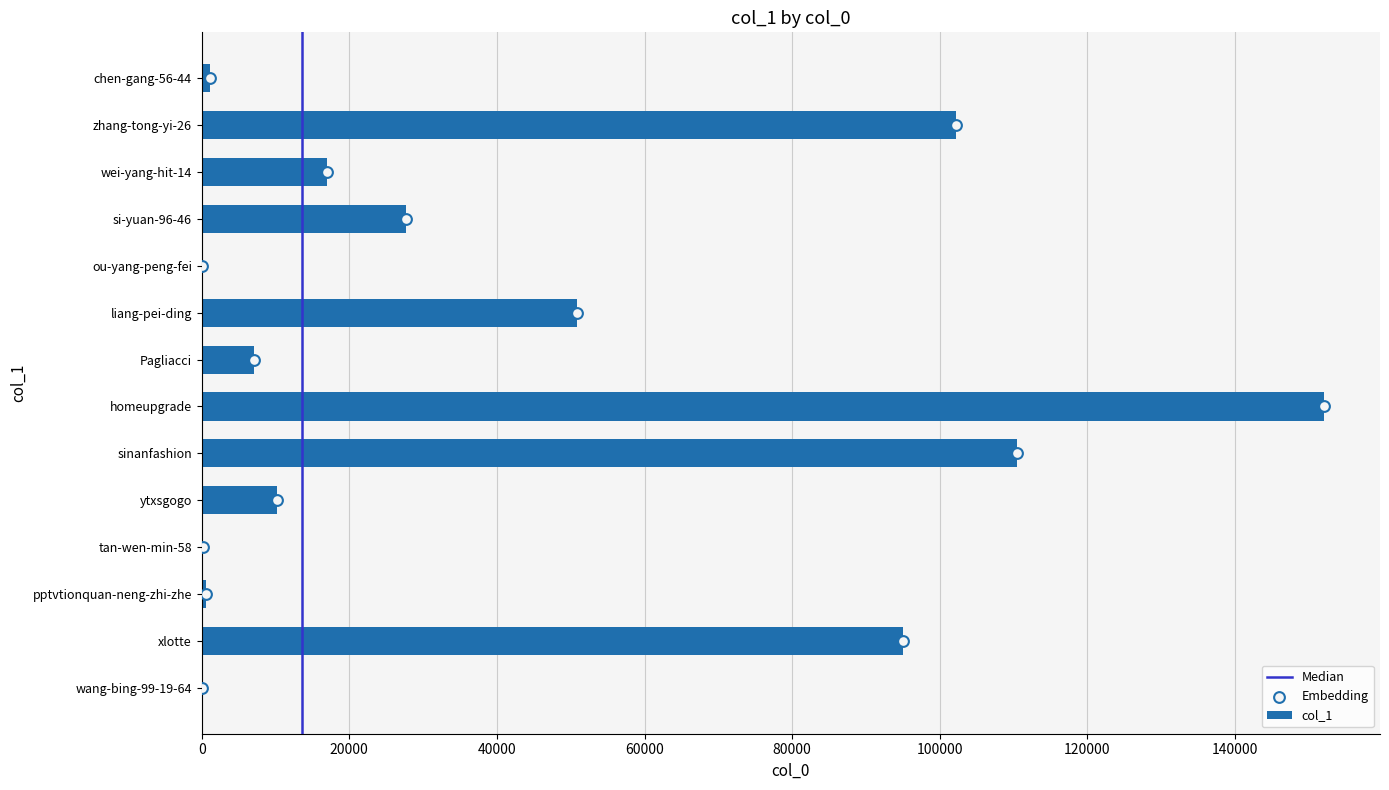

What is the change in value from pptvtionquan-neng-zhi-zhe to zhang-tong-yi-26?

+101651